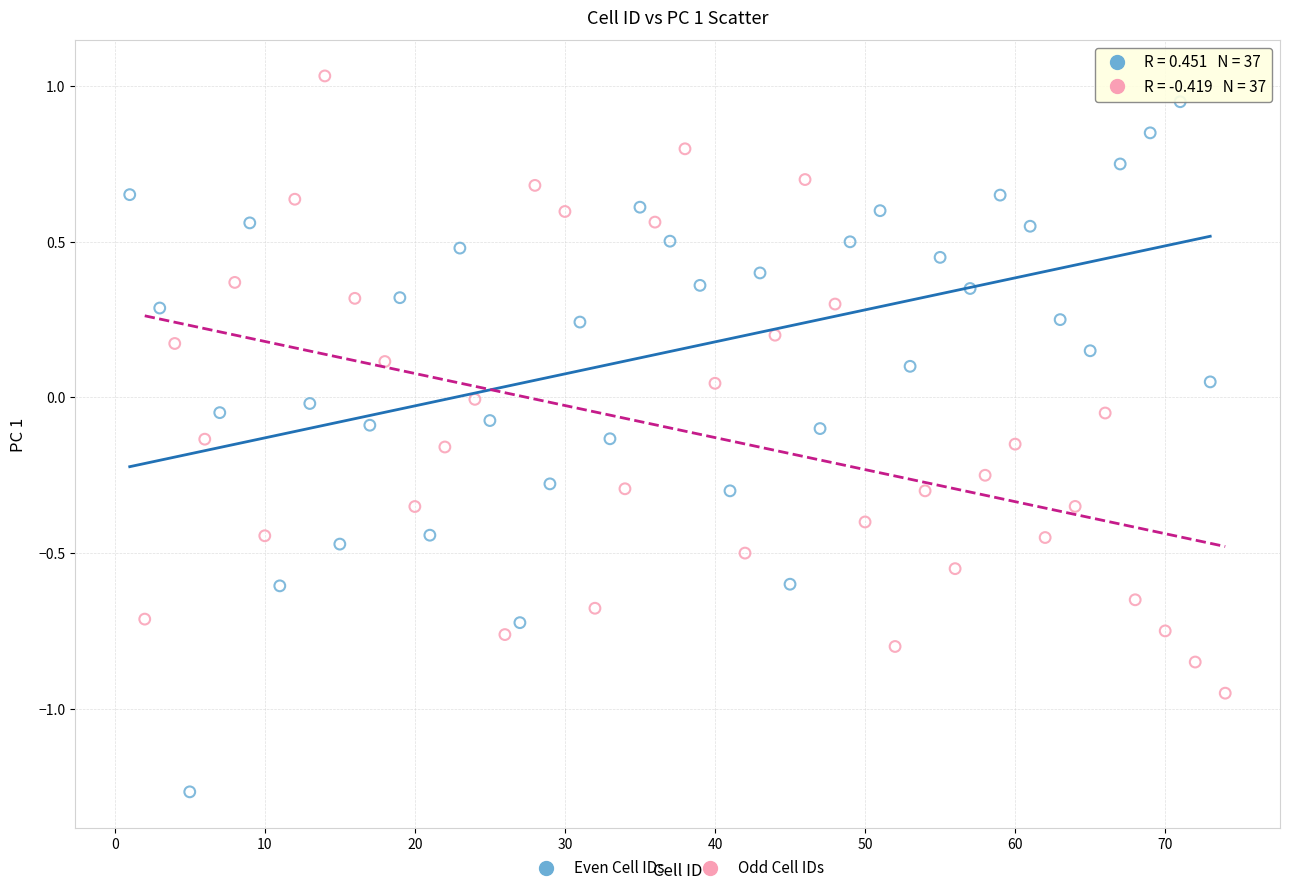

What are all the series names shown in the legend?

Even Cell IDs, Odd Cell IDs